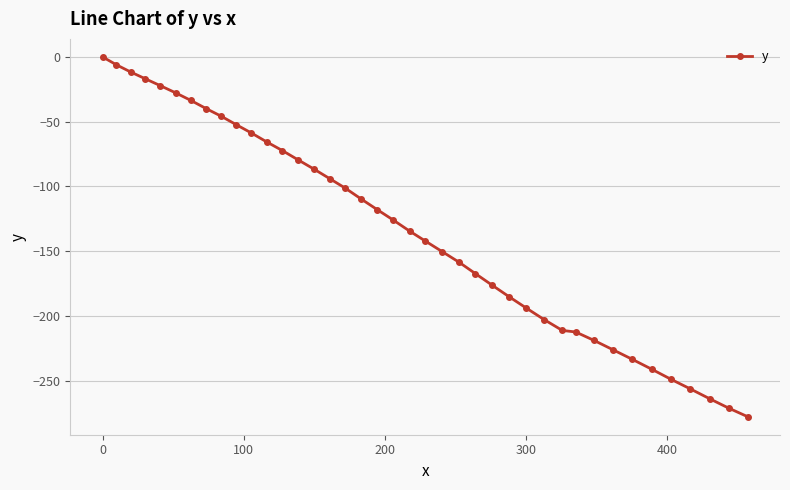

What is the average value?

-133.5